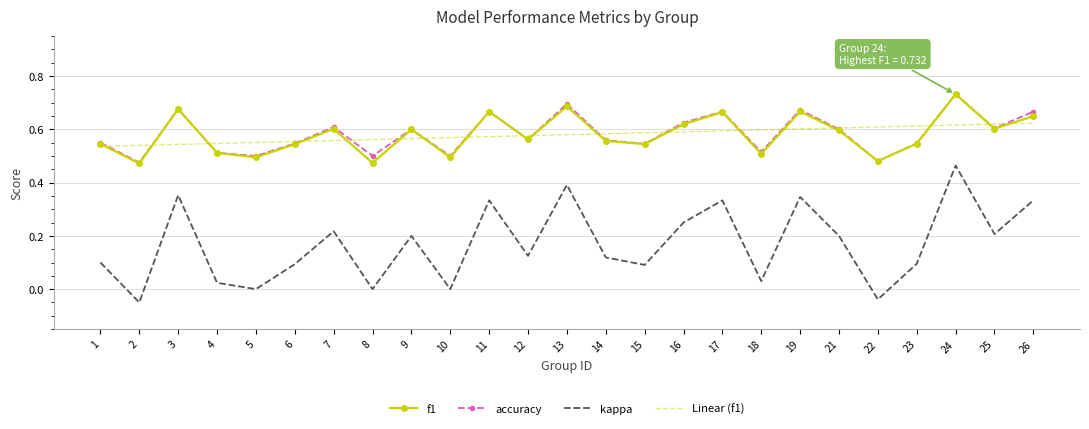

How many categories are shown in the chart?

25